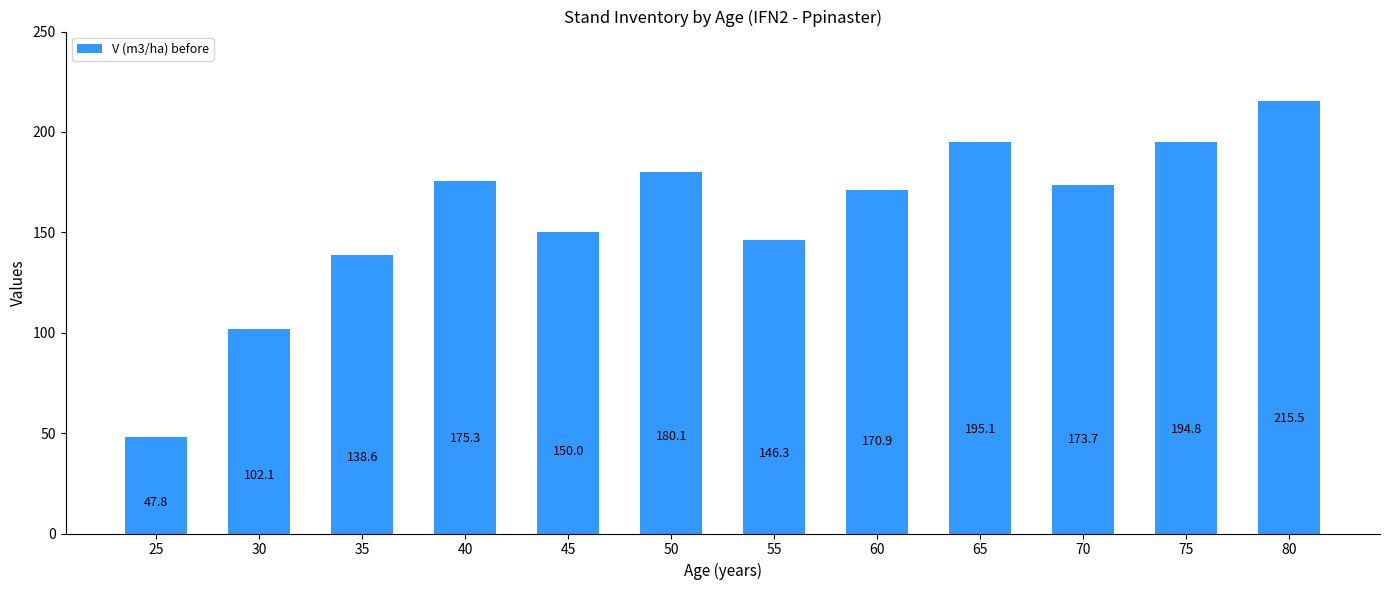

What is the value of the 11th bar from the left?

194.8